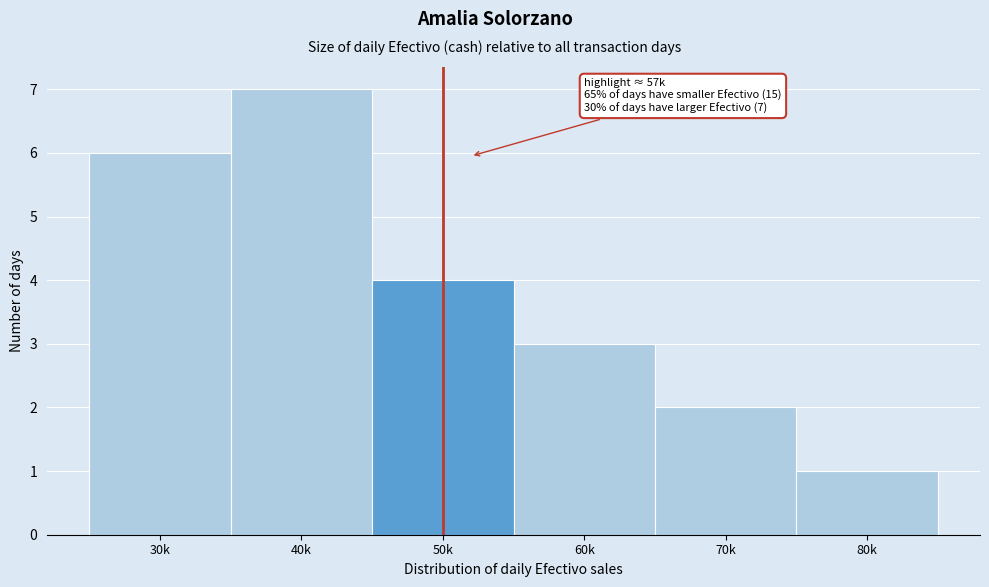

Reading right to left, list all the values displayed in this chart.

1	2	3	4	7	6